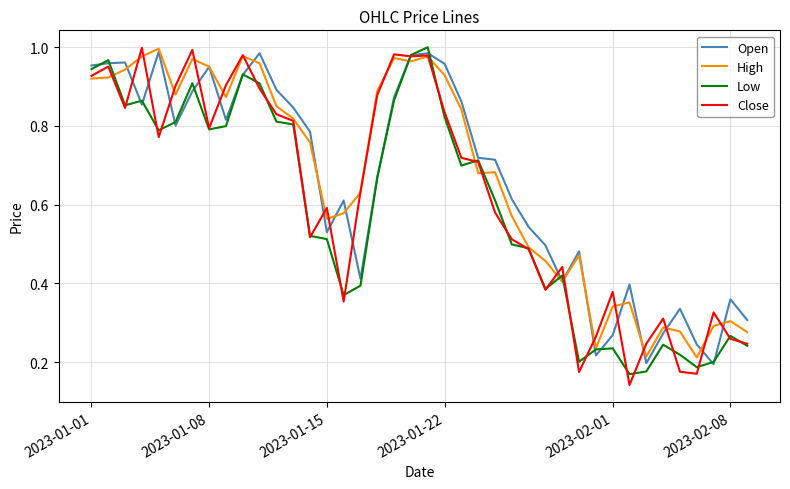

What is the difference between the maximum and minimum values in the Open series?

0.8